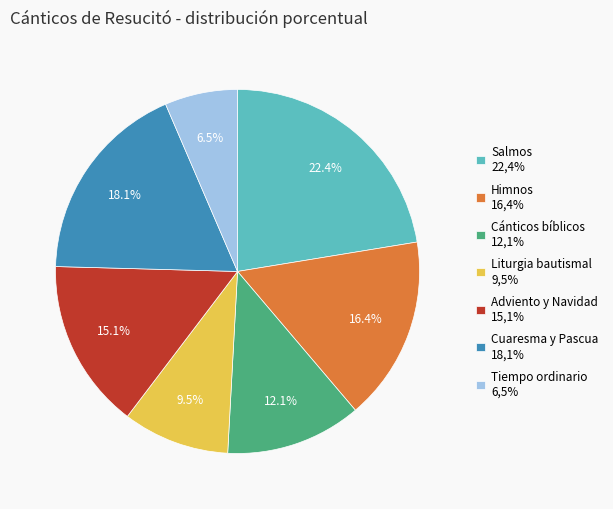

Which slice is the largest?

Salmos 22,4%